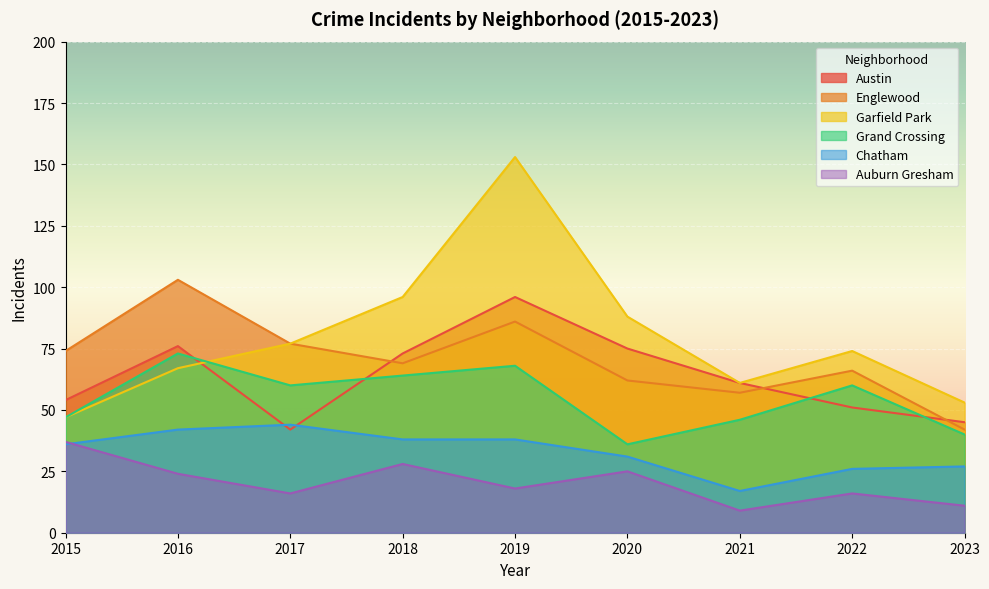

At how many categories does at least one series exceed 60?

8